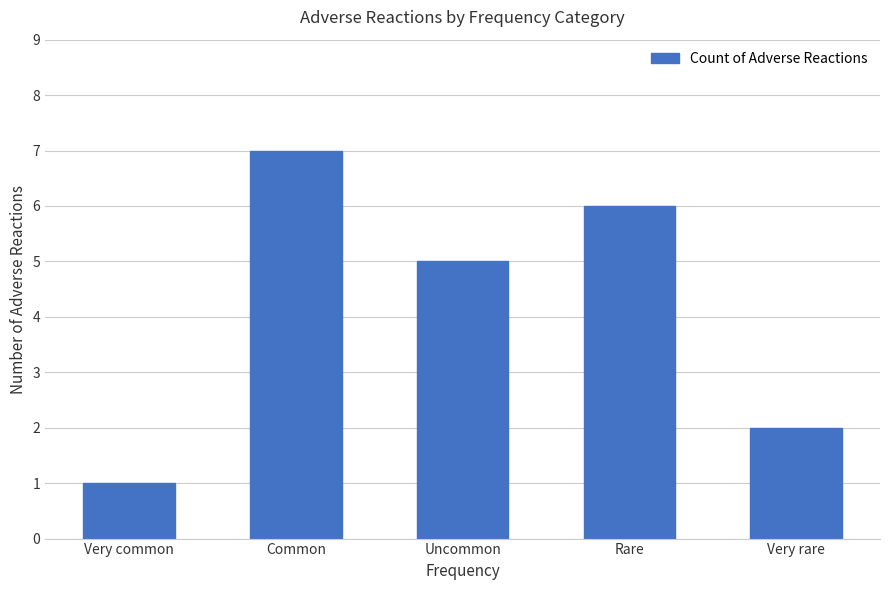

List the labels in order of value, smallest first.

Very common, Very rare, Uncommon, Rare, Common